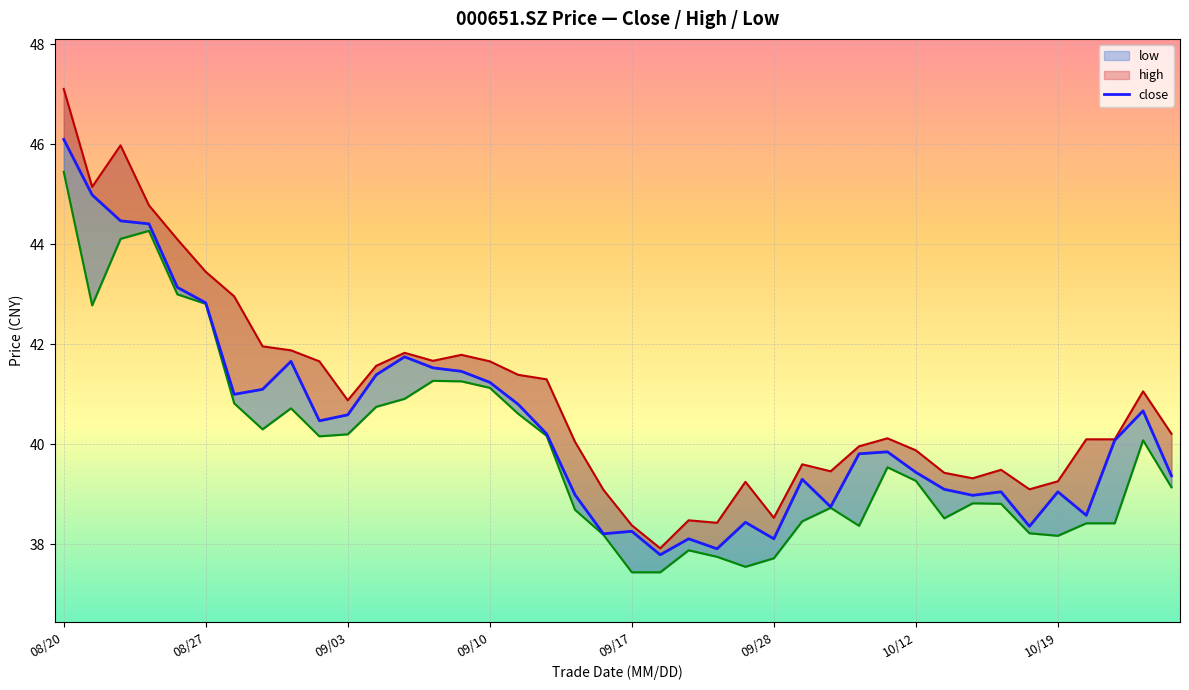

True or false: low and high cross at least once.

False